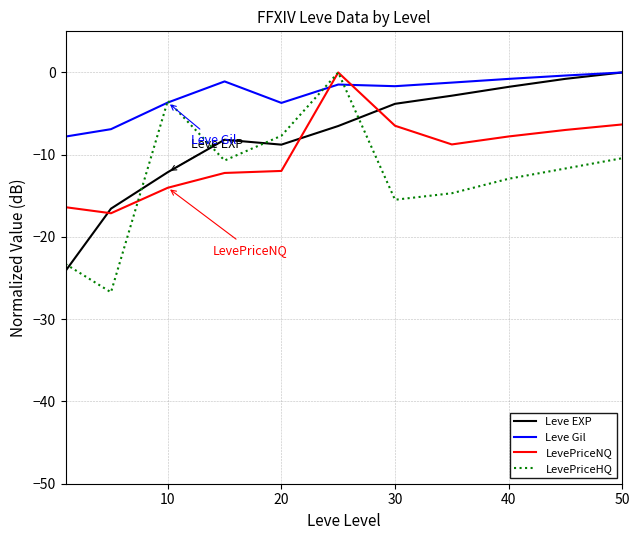

What is the lowest value of the Leve EXP series?

-24.1